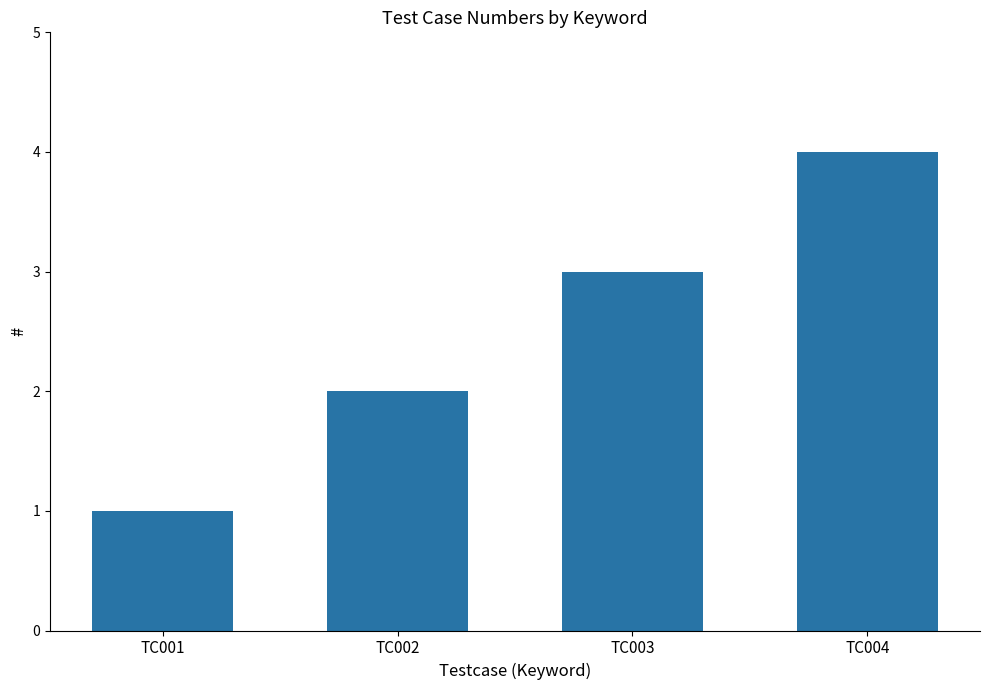

Rank the categories by value from highest to lowest.

TC004, TC003, TC002, TC001